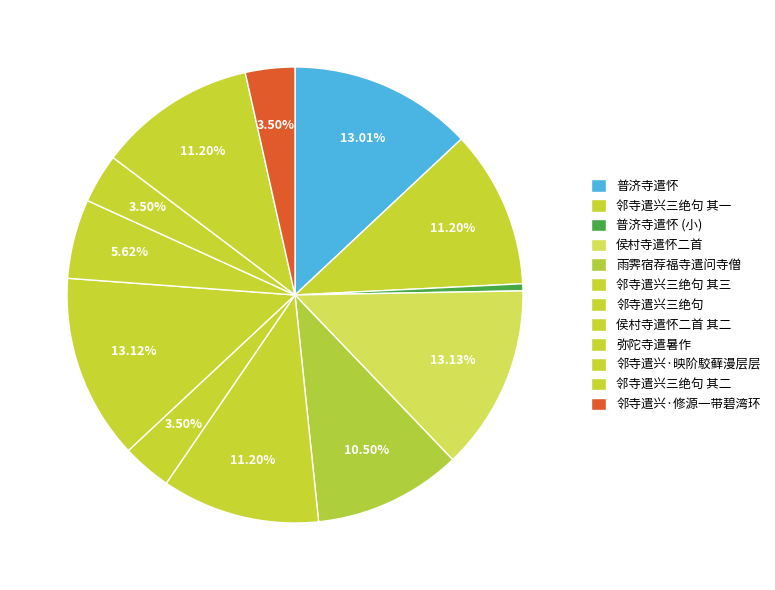

How many slices are in this pie chart?

12